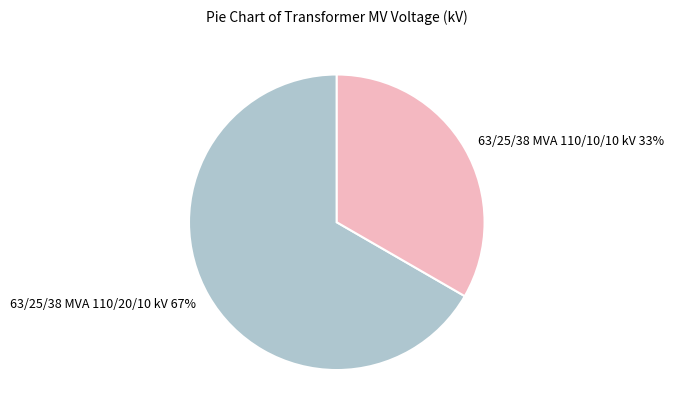

To the nearest percent, what is the combined percentage of 63/25/38 MVA 110/10/10 kV and 63/25/38 MVA 110/20/10 kV?

100%